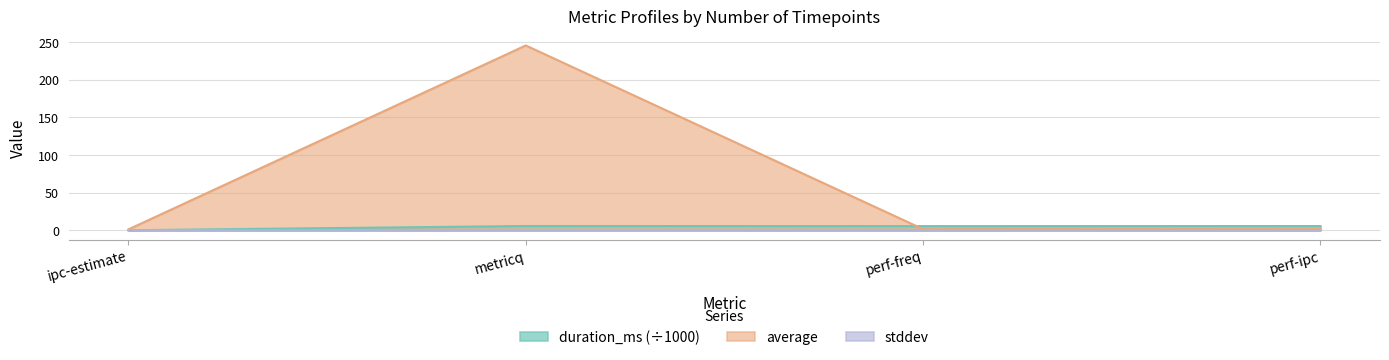

What is the maximum value for average?

245.3